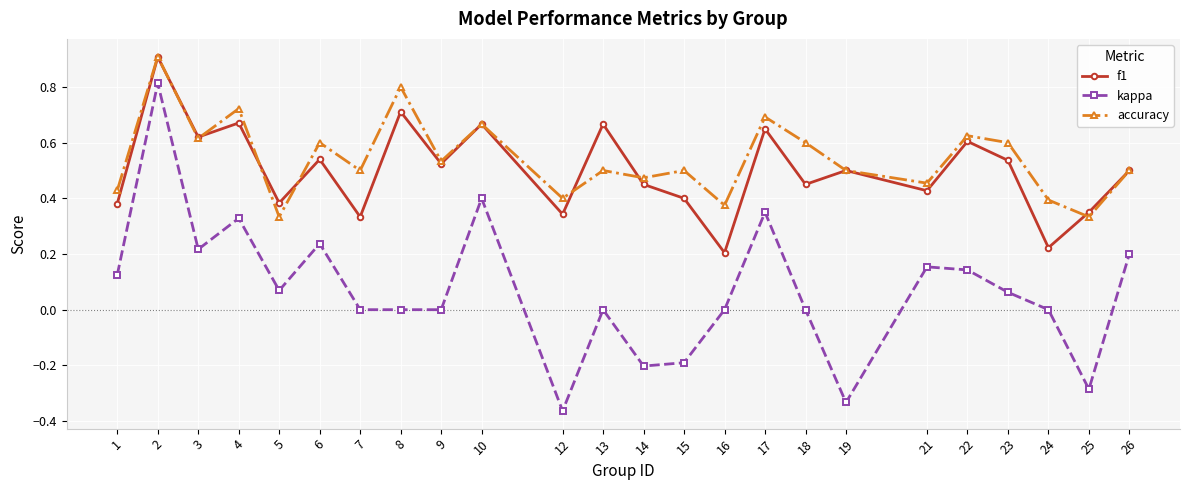

At how many categories does at least one series exceed 0?

24